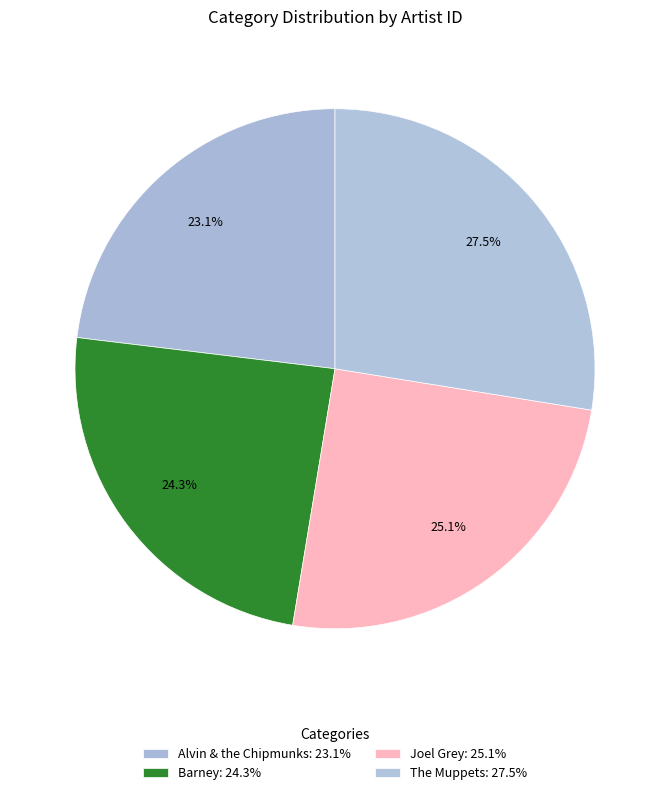

Is there any slice that represents more than half of the pie?

No